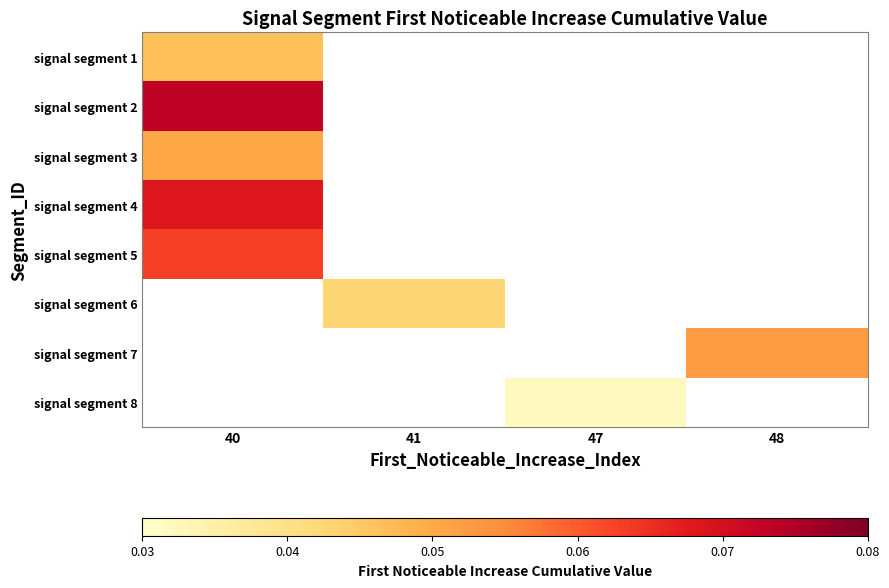

Is the value of signal segment 4 at 48 greater than the value of signal segment 2 at 41?

No